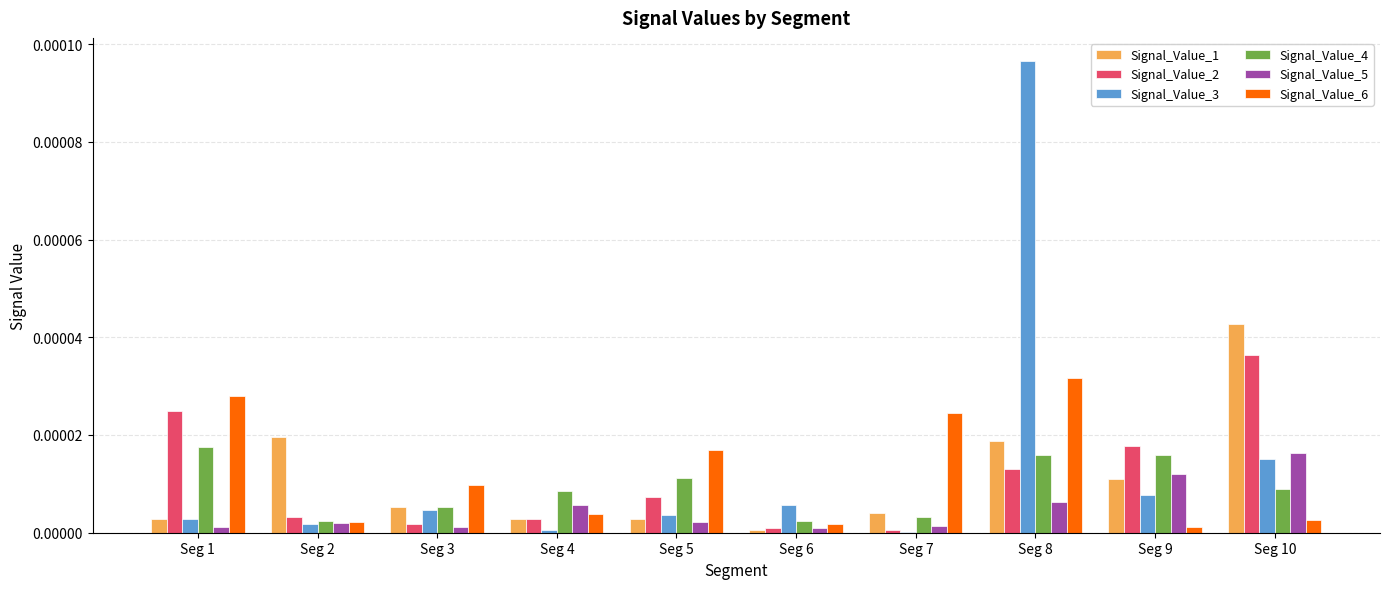

Are the bars grouped side by side (vs. stacked)?

Yes